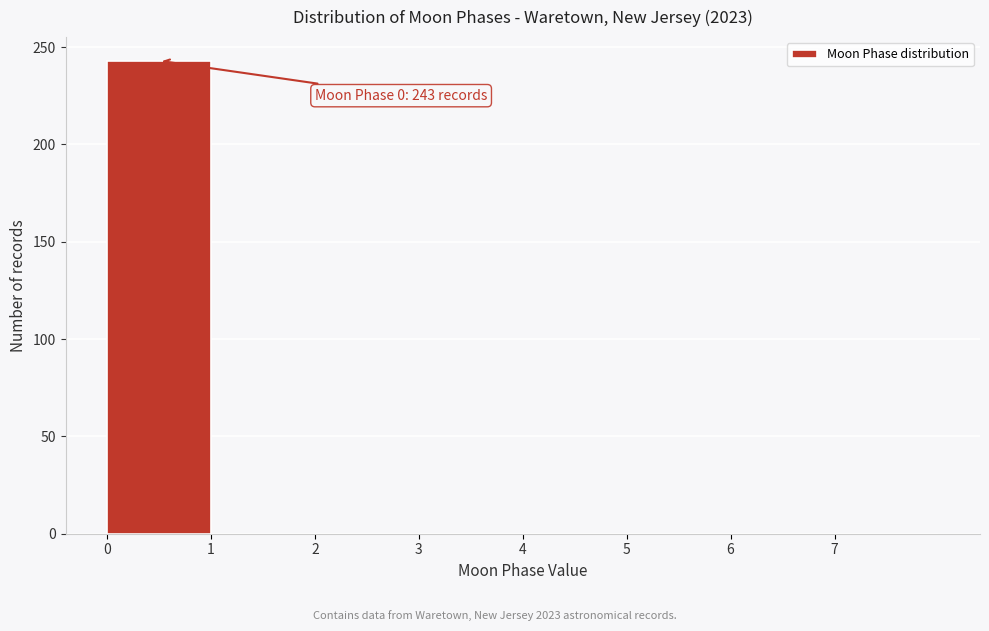

Which range on the x-axis has the tallest bar?

0 to 1